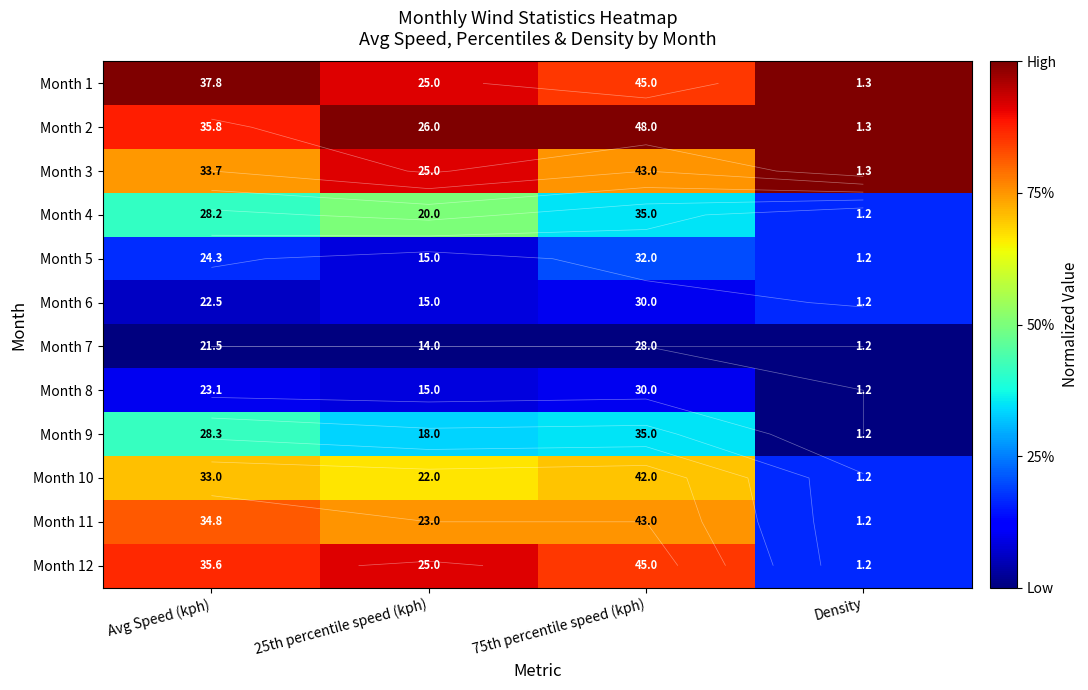

How many data points does each series have?

4